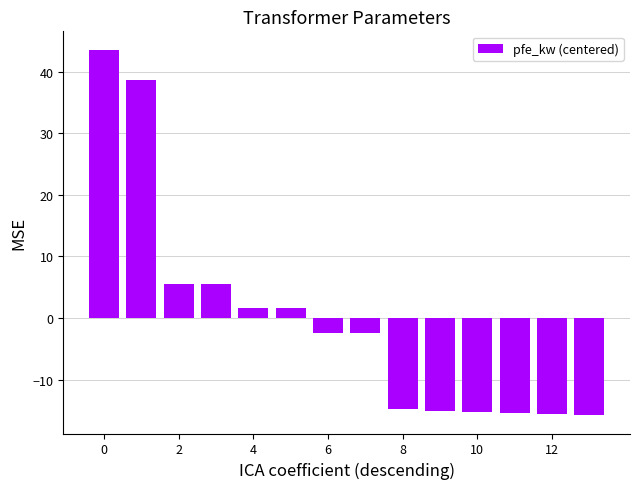

What is the difference between the maximum and minimum values?

59.4